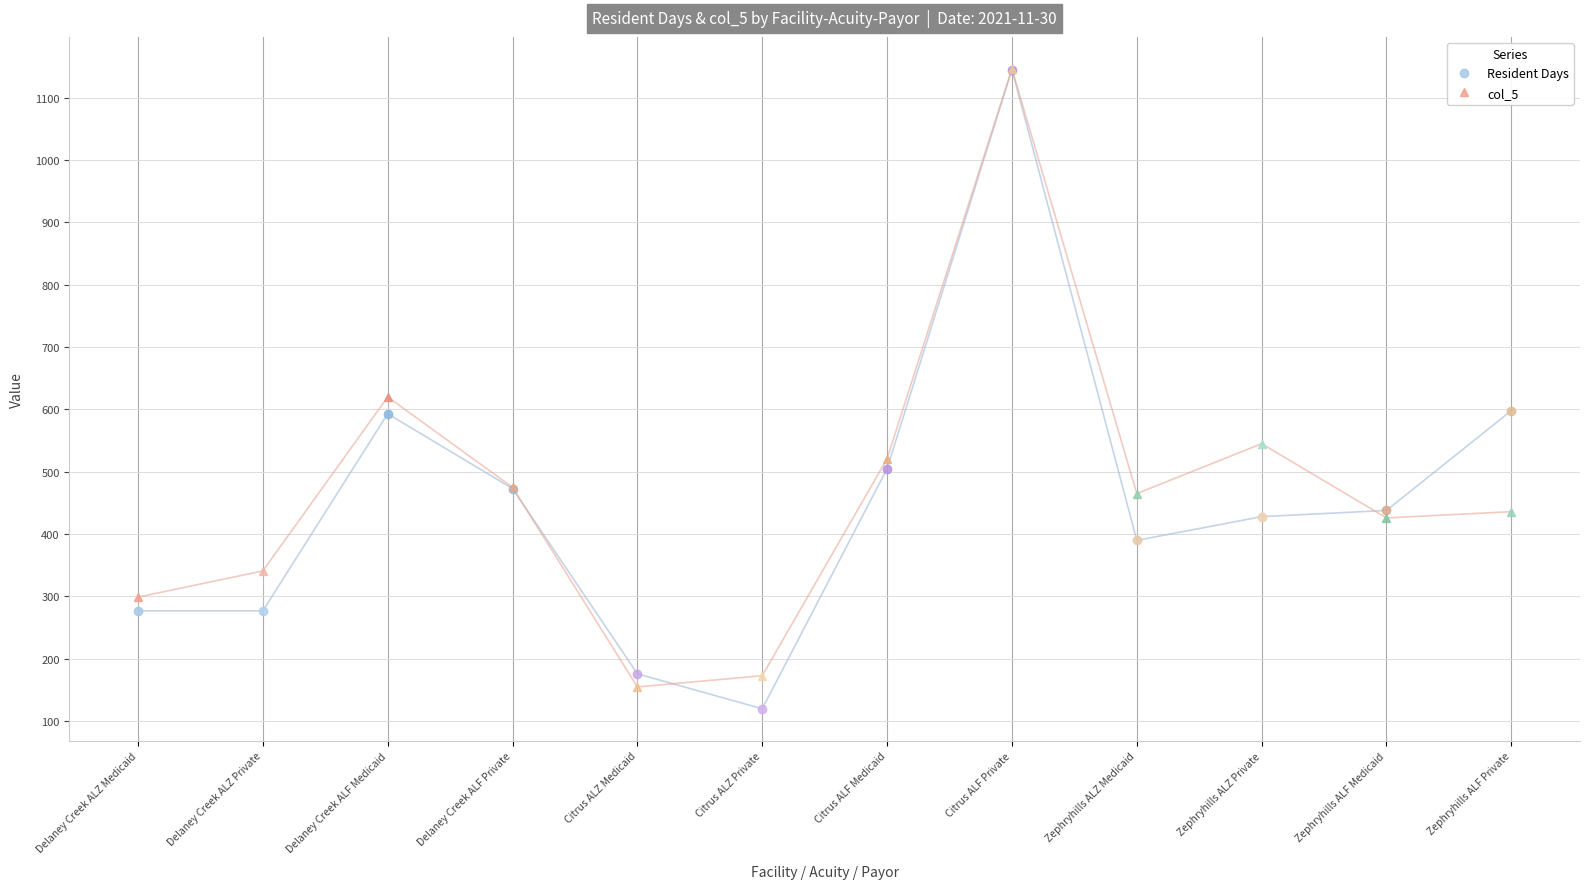

Rank the categories by col_5 value from lowest to highest.

Citrus ALZ Medicaid, Citrus ALZ Private, Delaney Creek ALZ Medicaid, Delaney Creek ALZ Private, Zephryhills ALF Medicaid, Zephryhills ALF Private, Zephryhills ALZ Medicaid, Delaney Creek ALF Private, Citrus ALF Medicaid, Zephryhills ALZ Private, Delaney Creek ALF Medicaid, Citrus ALF Private